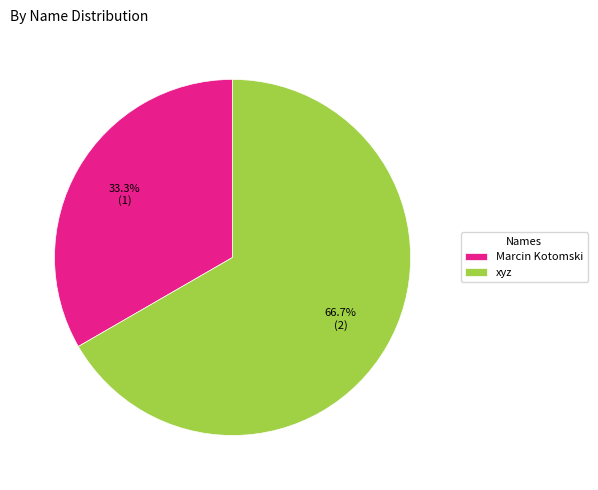

How many segments does this pie chart have?

2